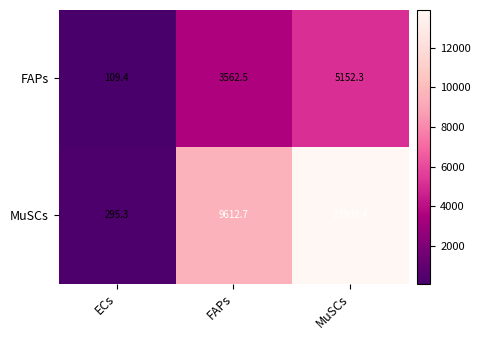

Reading left to right, list all the values displayed in this chart.

FAPs: 109.4	3562.5	5152.3
MuSCs: 295.3	9612.7	13902.4